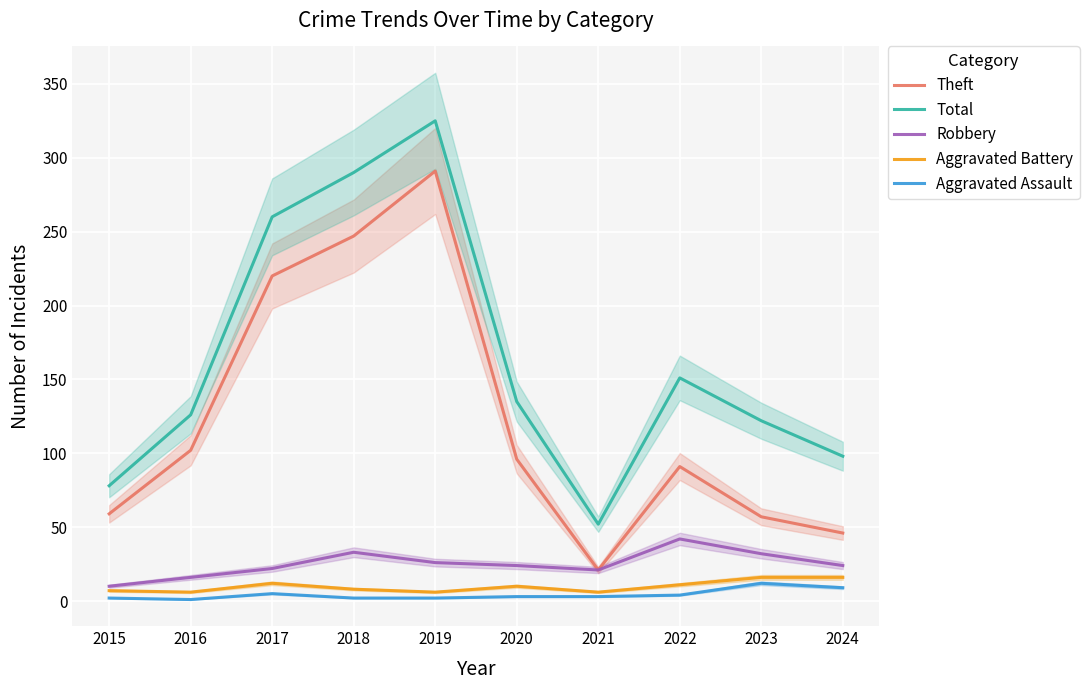

What are all the series names shown in the legend?

Theft, Total, Robbery, Aggravated Battery, Aggravated Assault